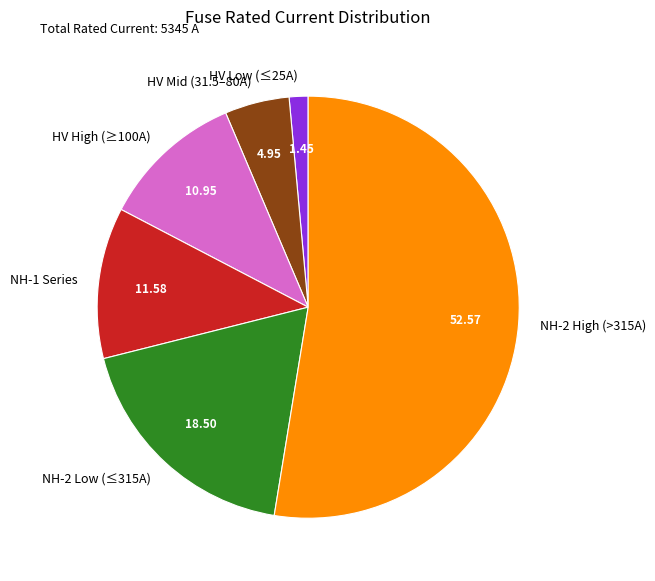

Does any single category account for the majority?

Yes